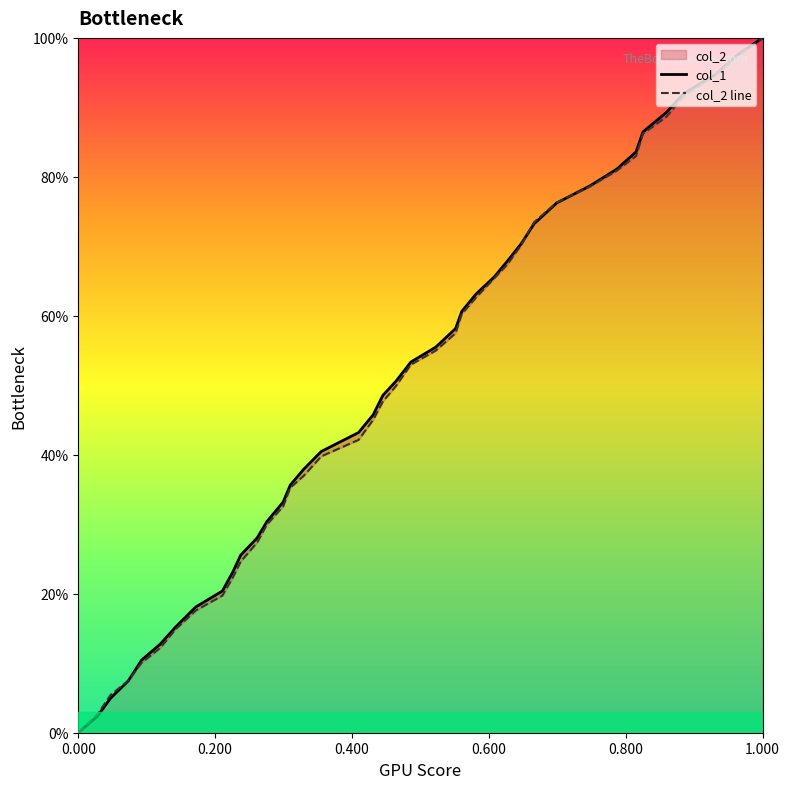

What is the sum of all col_1 values?

19.8